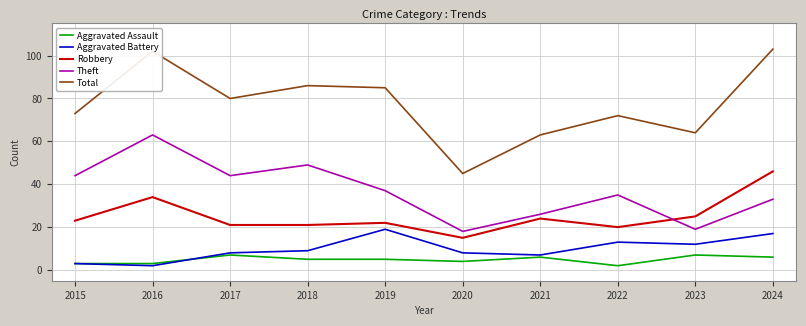

Does the chart have visible grid lines?

Yes